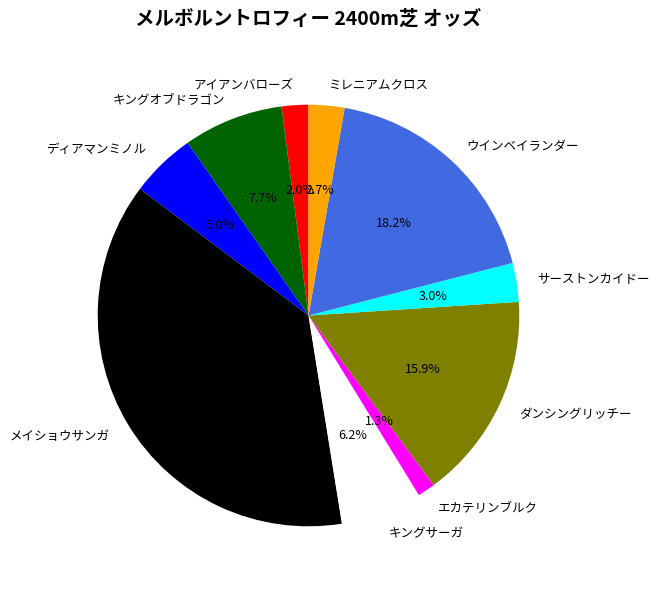

Is the sum of メイショウサンガ and ディアマンミノル greater than half?

No